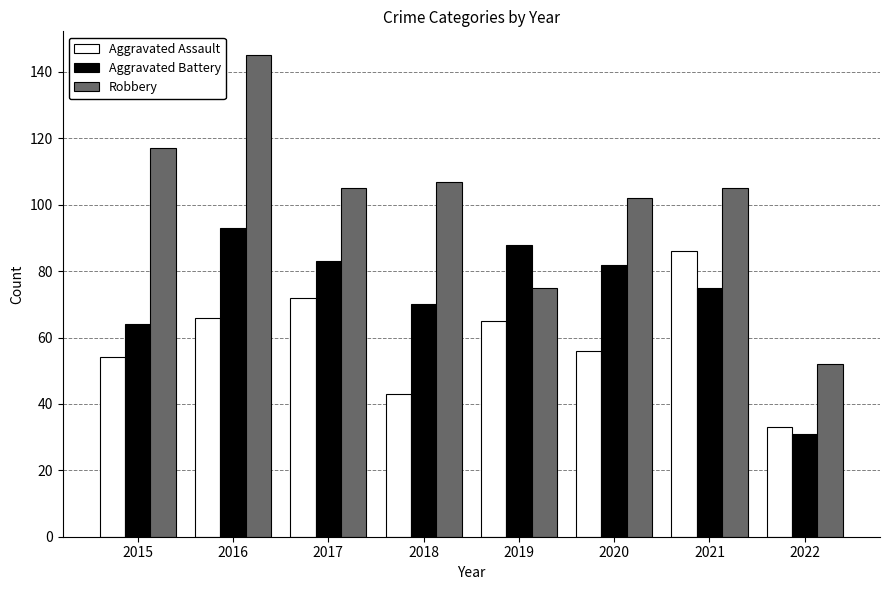

What is the average value of the Robbery series?

101